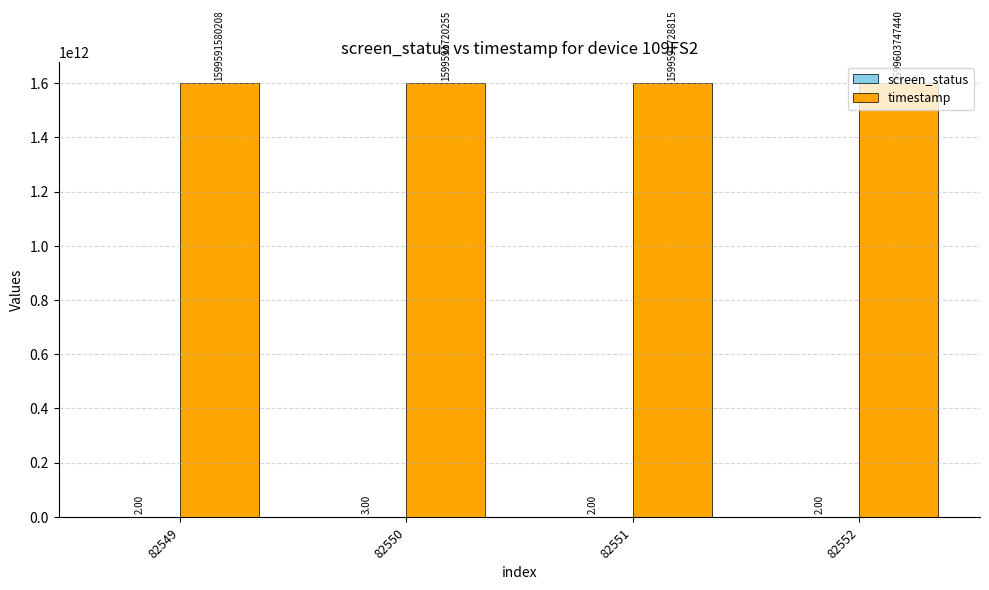

Between 82550 and 82551, which series saw the biggest shift?

timestamp